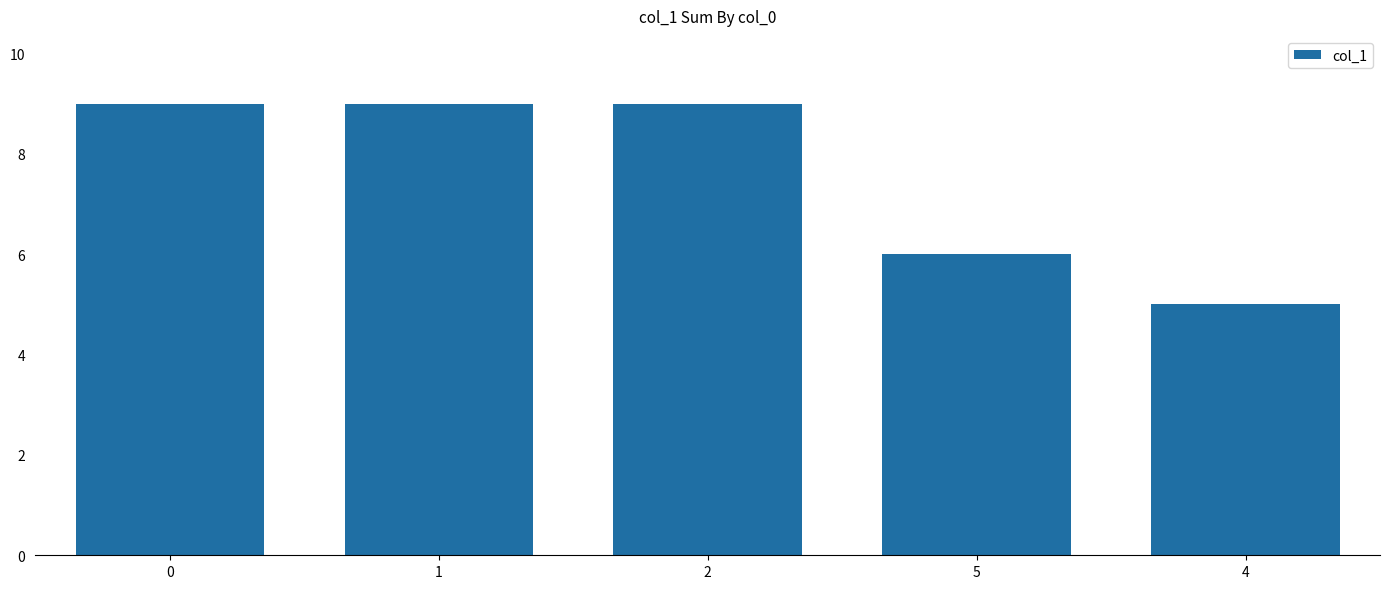

The chart shows a value of 3 at 0. True or false?

False